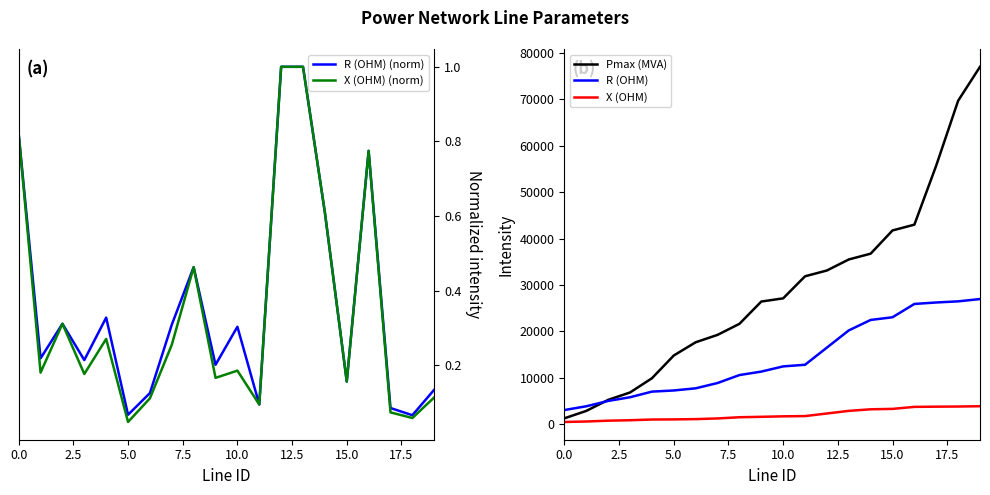

What is the maximum value for R (OHM) (norm)?

1.0